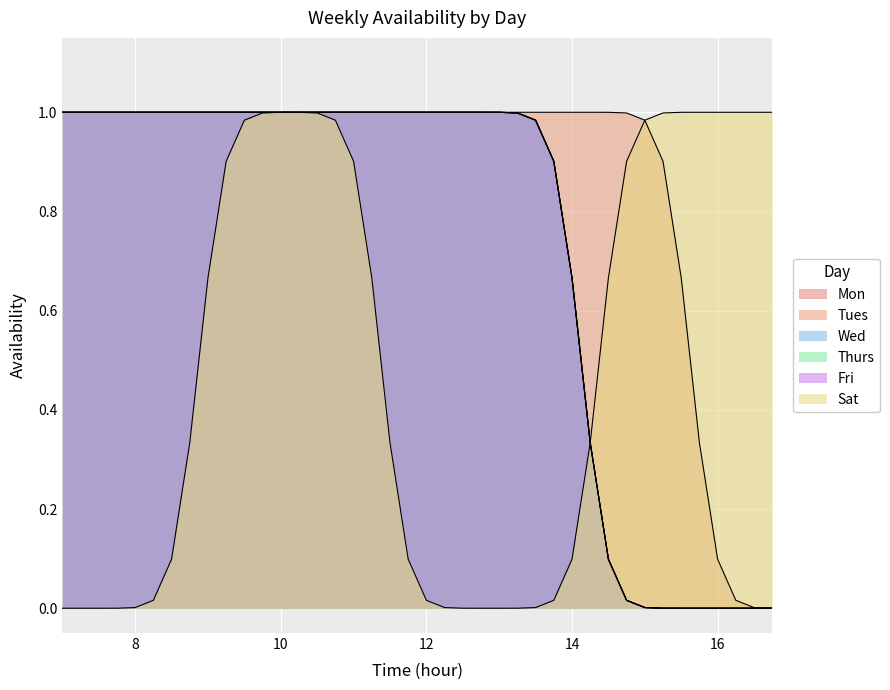

Is the value of Mon at 21 greater than the value of Wed at 14?

No